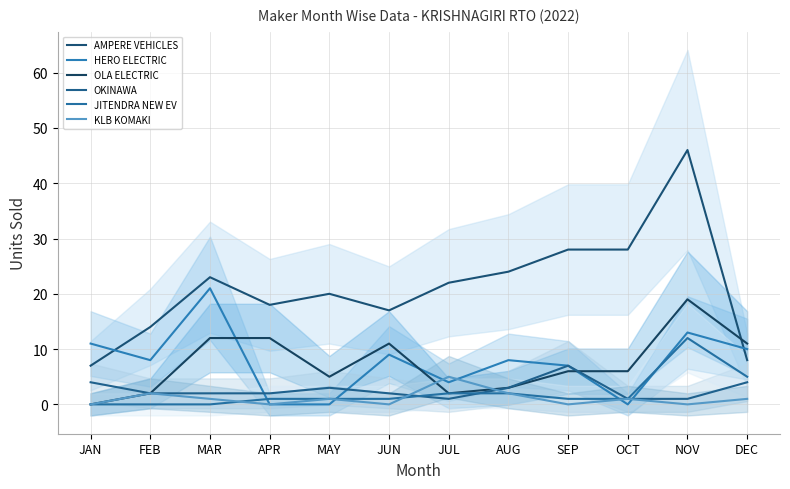

Reading left to right, list all the values displayed in this chart.

AMPERE VEHICLES: JAN=7	FEB=14	MAR=23	APR=18	MAY=20	JUN=17	JUL=22	AUG=24	SEP=28	OCT=28	NOV=46	DEC=8
HERO ELECTRIC: JAN=11	FEB=8	MAR=21	APR=0	MAY=0	JUN=9	JUL=4	AUG=8	SEP=7	OCT=0	NOV=13	DEC=10
OLA ELECTRIC: JAN=0	FEB=2	MAR=12	APR=12	MAY=5	JUN=11	JUL=2	AUG=3	SEP=6	OCT=6	NOV=19	DEC=11
OKINAWA: JAN=4	FEB=2	MAR=2	APR=2	MAY=3	JUN=2	JUL=1	AUG=3	SEP=7	OCT=1	NOV=1	DEC=4
JITENDRA NEW EV: JAN=0	FEB=0	MAR=0	APR=1	MAY=1	JUN=1	JUL=2	AUG=2	SEP=1	OCT=1	NOV=12	DEC=5
KLB KOMAKI: JAN=0	FEB=2	MAR=1	APR=0	MAY=1	JUN=0	JUL=5	AUG=2	SEP=0	OCT=1	NOV=0	DEC=1